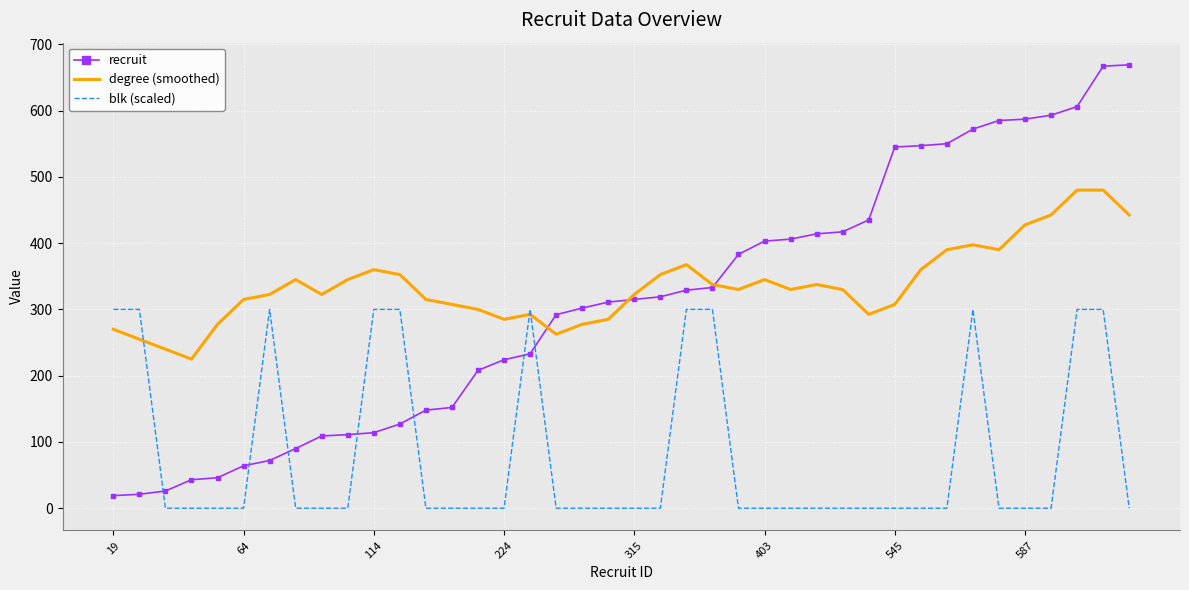

Rank the series by their maximum value, from lowest to highest.

blk (scaled), degree (smoothed), recruit